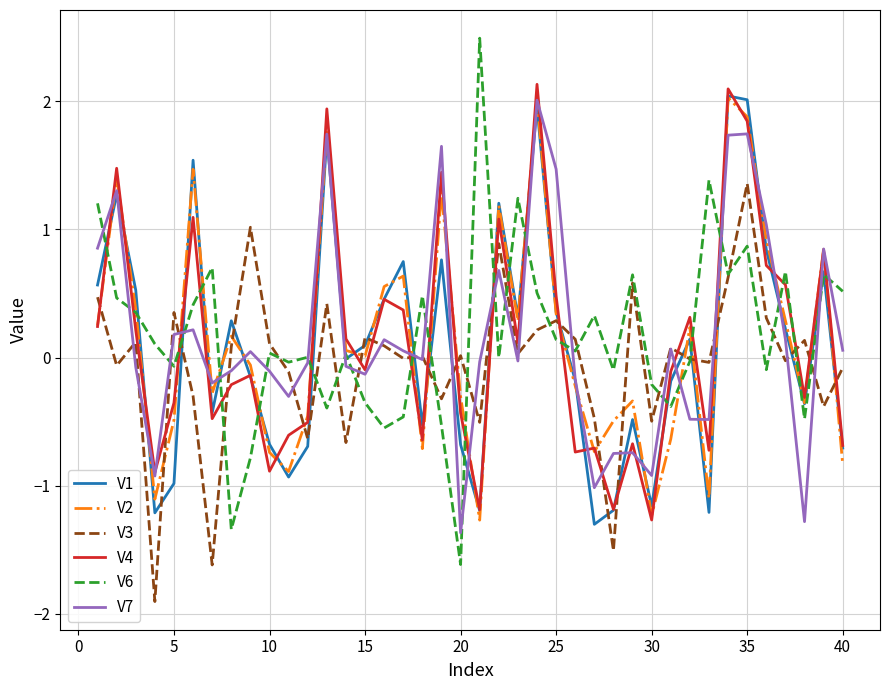

How many times do V4 and V6 cross each other?

20